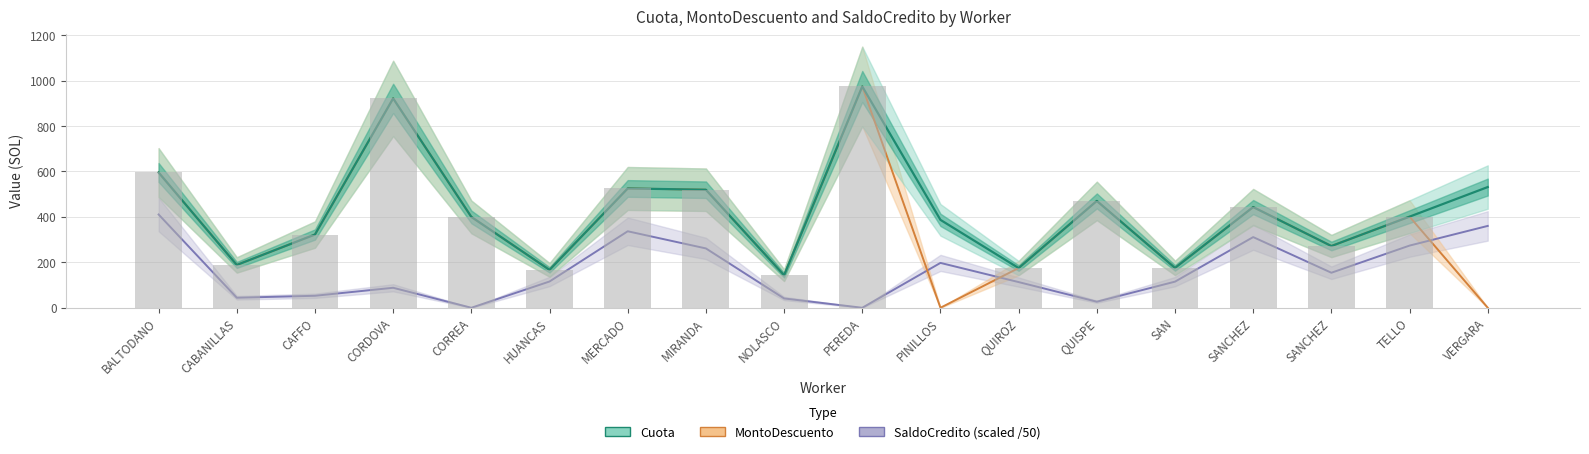

What is the spread (max minus min) of values at QUISPE?

443.8